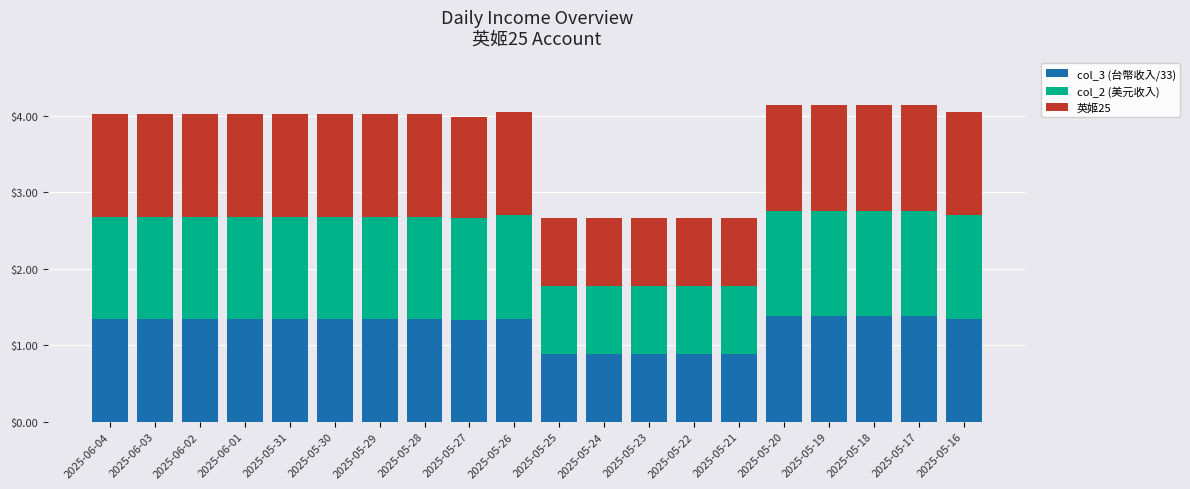

What is the lowest value of the col_3 (台幣收入/33) series?

0.9